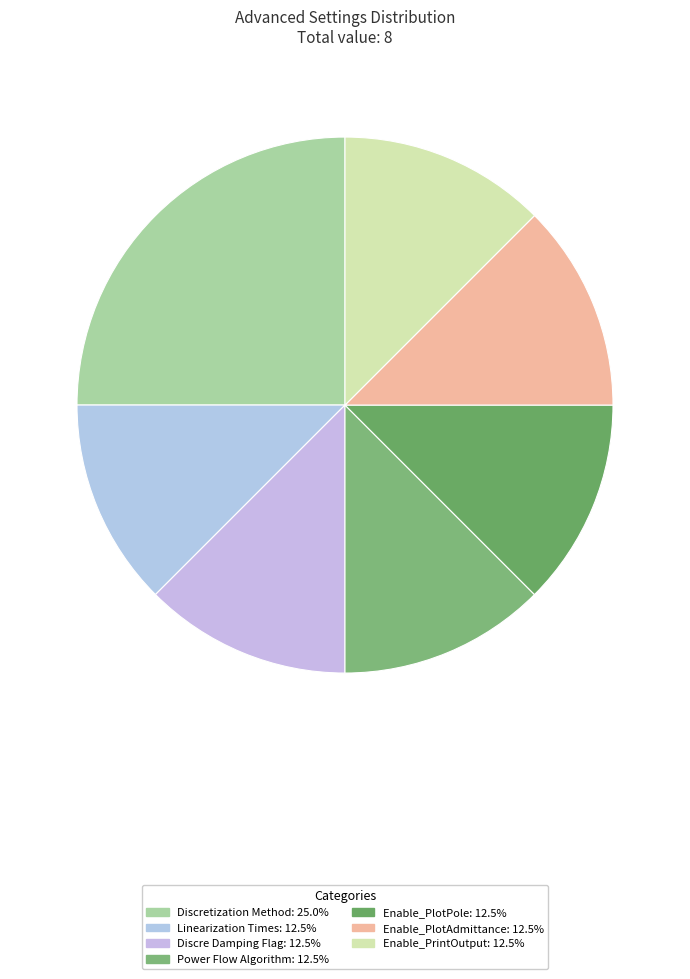

Is there a majority slice in this chart?

No